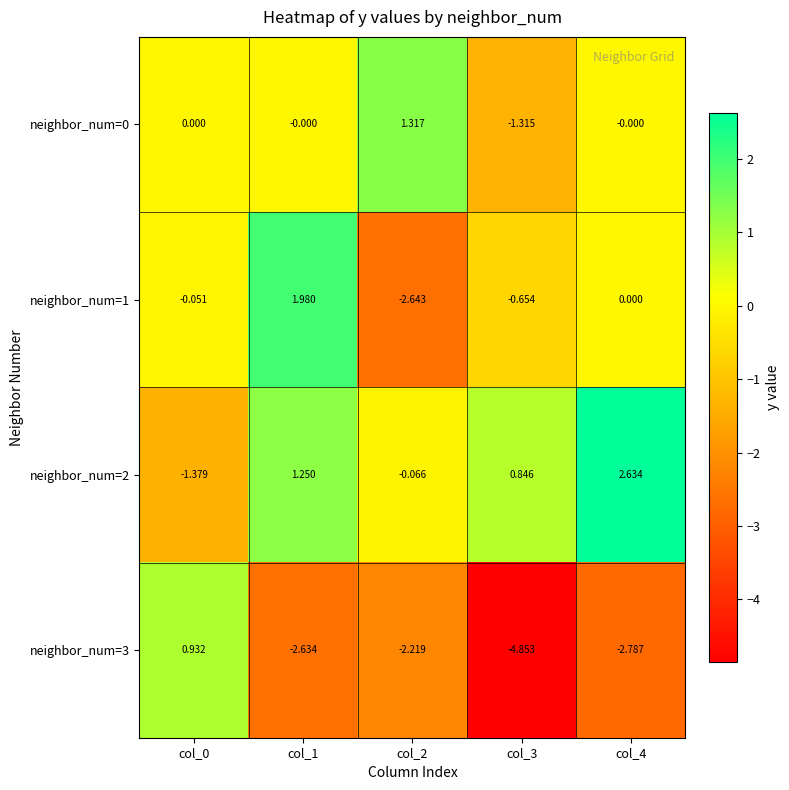

Which category has the lowest value across all series?

col_3